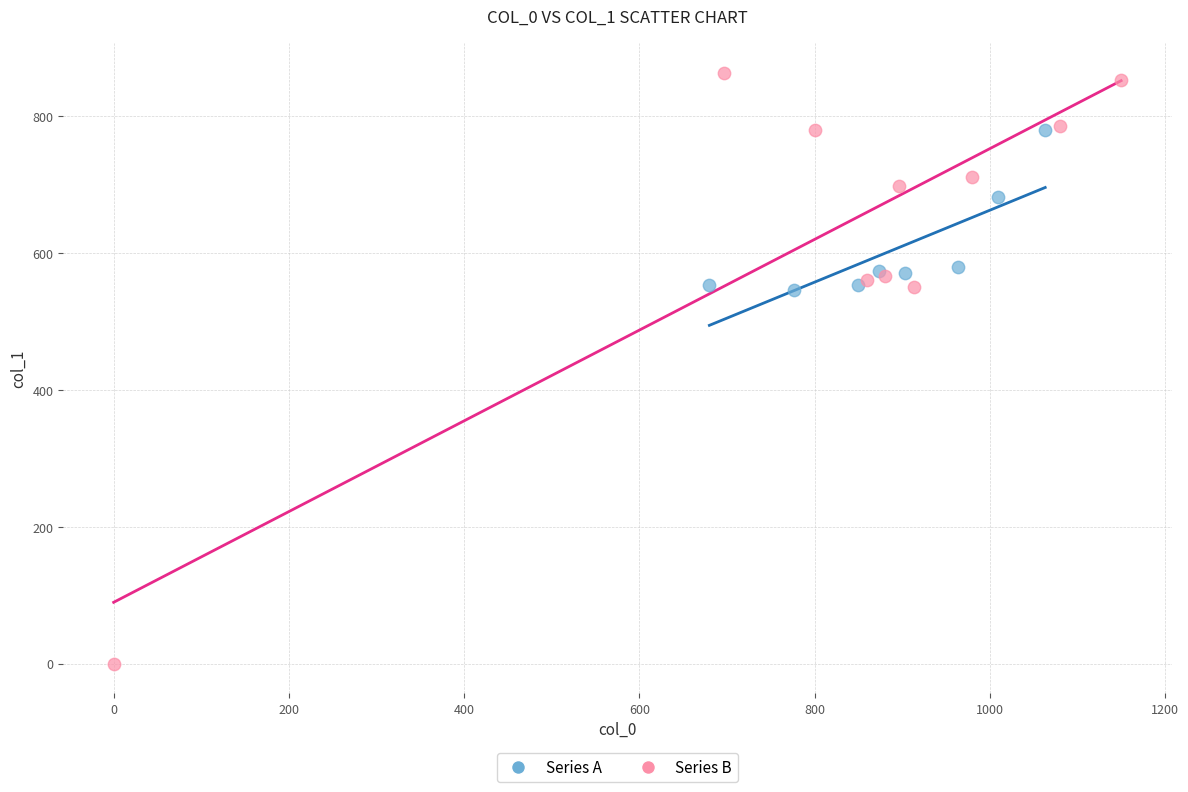

Which series has the widest spread of Y values?

Series B